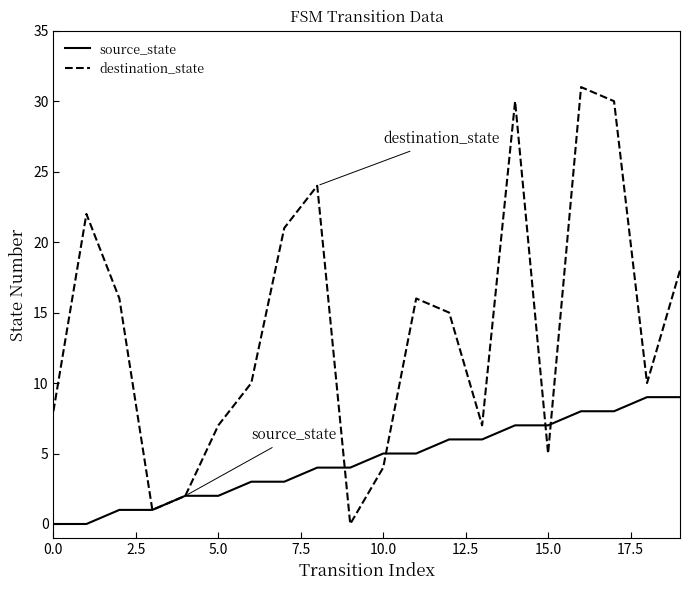

Which series has the largest total across all categories?

destination_state